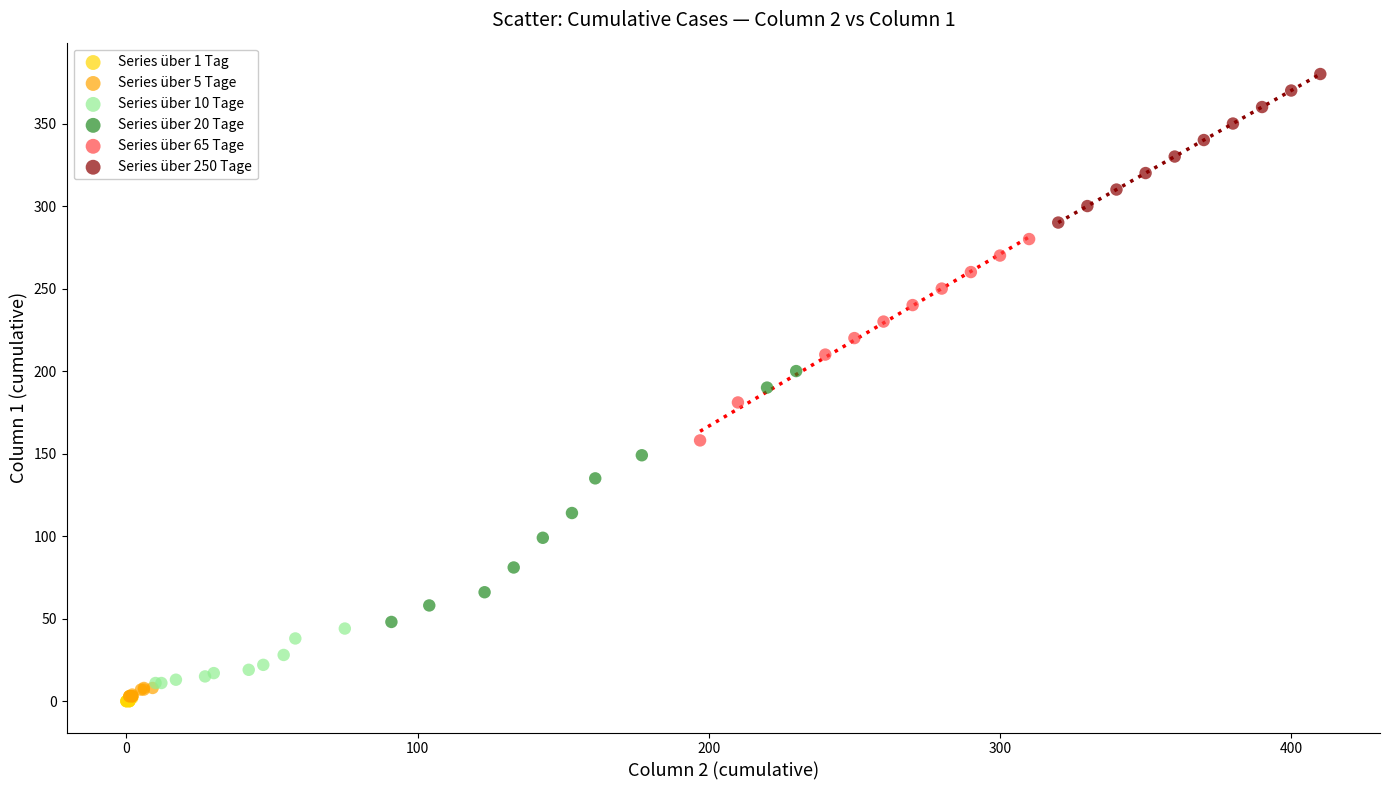

Which series contains the highest Y value?

Series über 250 Tage